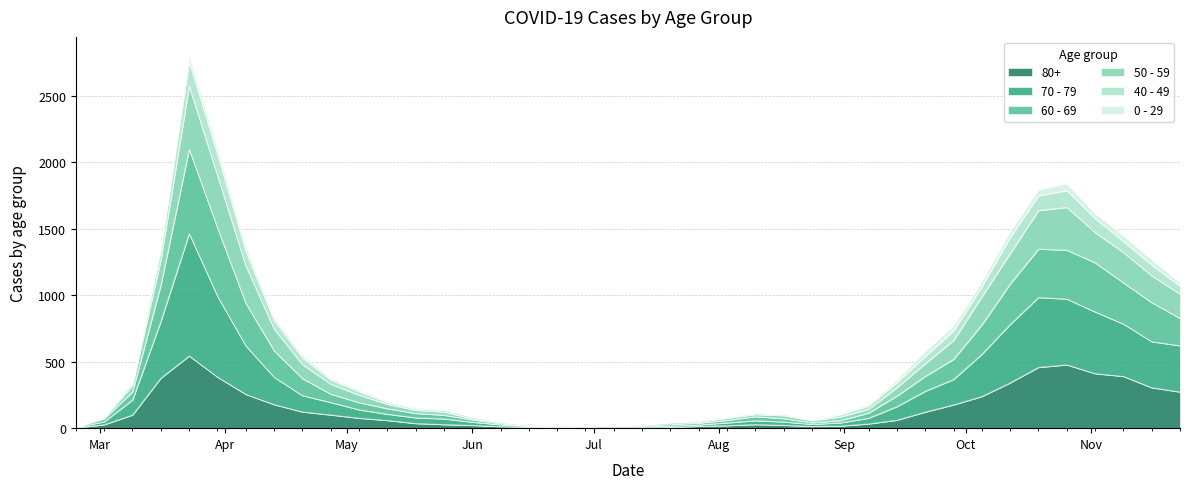

Is it true that 70 - 79 equals 149 at 24?

False